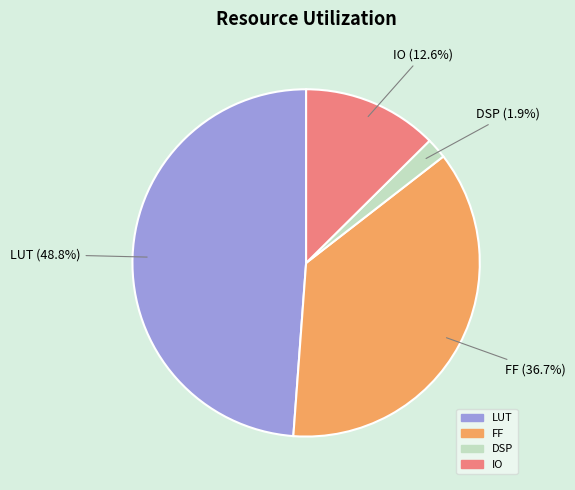

Count the number of slices in the pie.

4